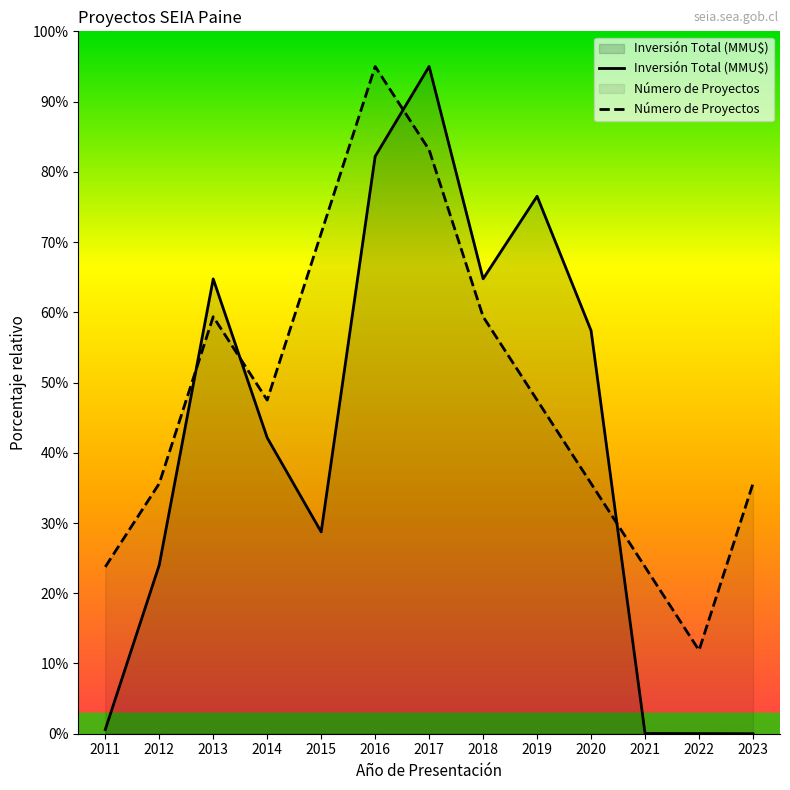

What is the maximum value for Inversión Total (MMU$)?

95.0